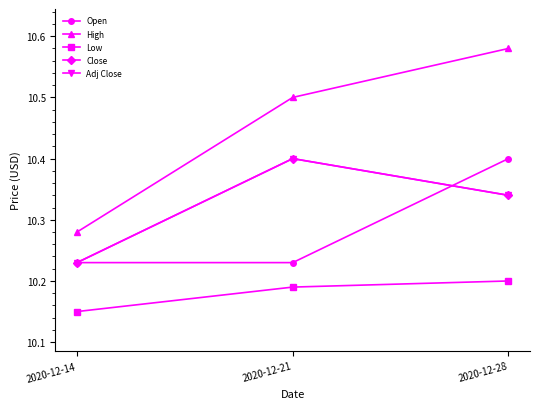

Is it true that Close equals 10.4 at 2020-12-21?

True